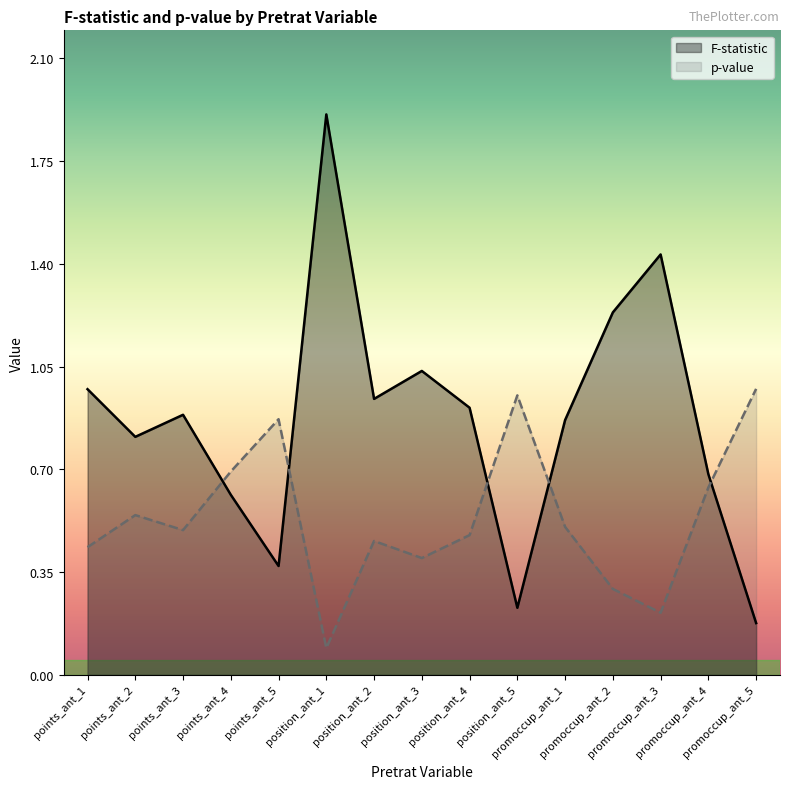

Which has a higher value, points_ant_5 or promoccup_ant_3?

promoccup_ant_3